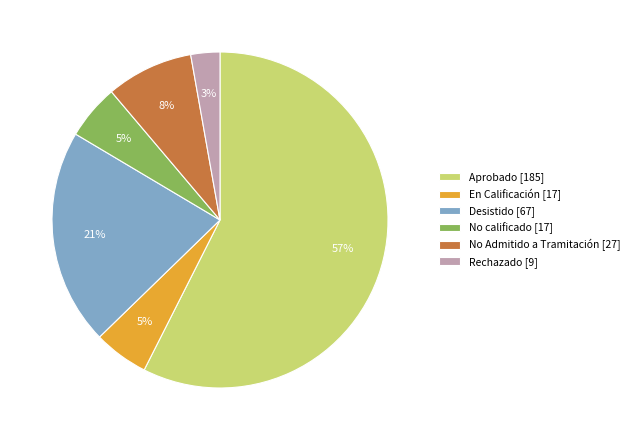

Is it true that Desistido [67] is 21% of the pie?

True